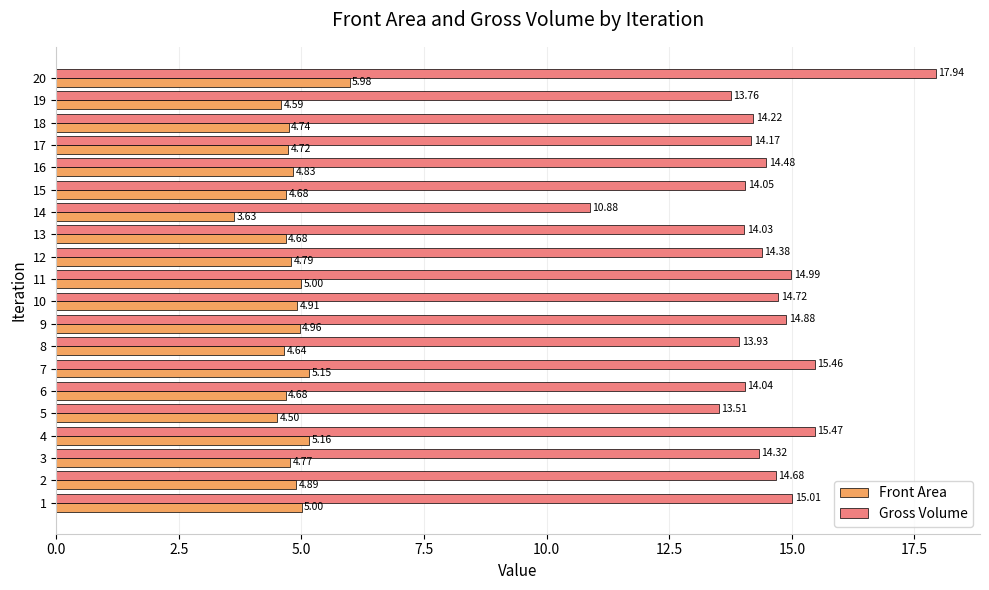

Rank the series by their maximum value, from lowest to highest.

Front Area, Gross Volume